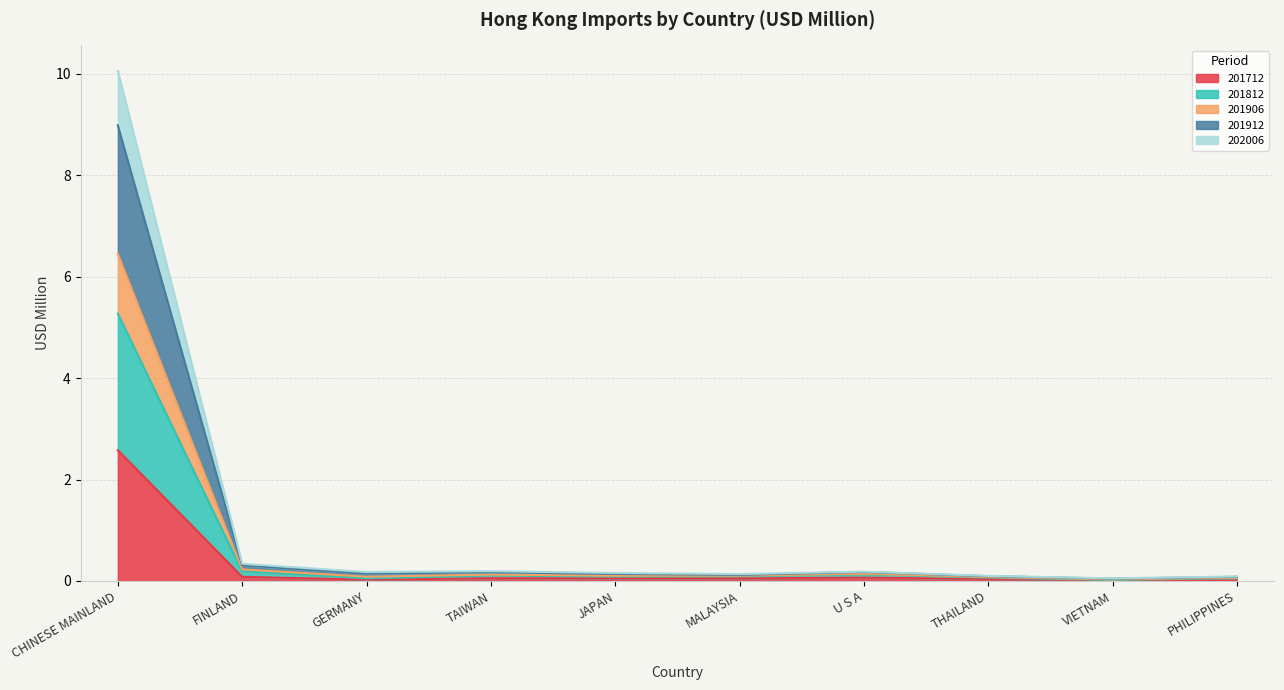

At which label does 201712 reach its peak?

CHINESE MAINLAND